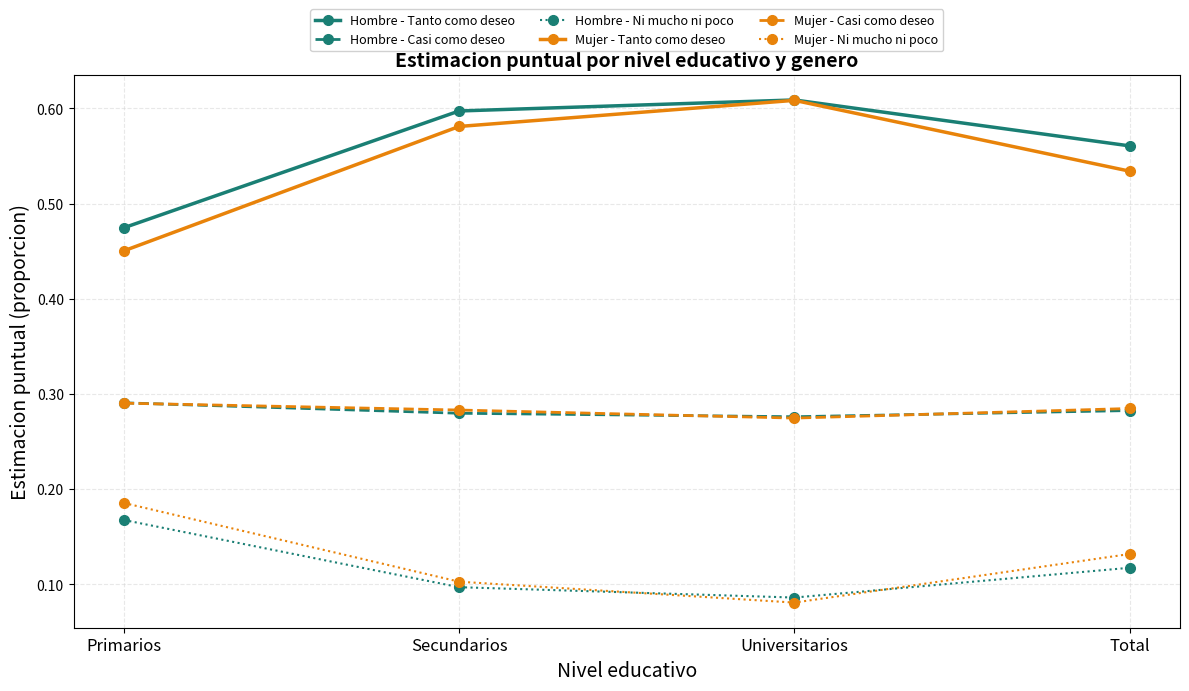

List the labels in order of Hombre - Ni mucho ni poco value, smallest first.

Universitarios, Secundarios, Total, Primarios